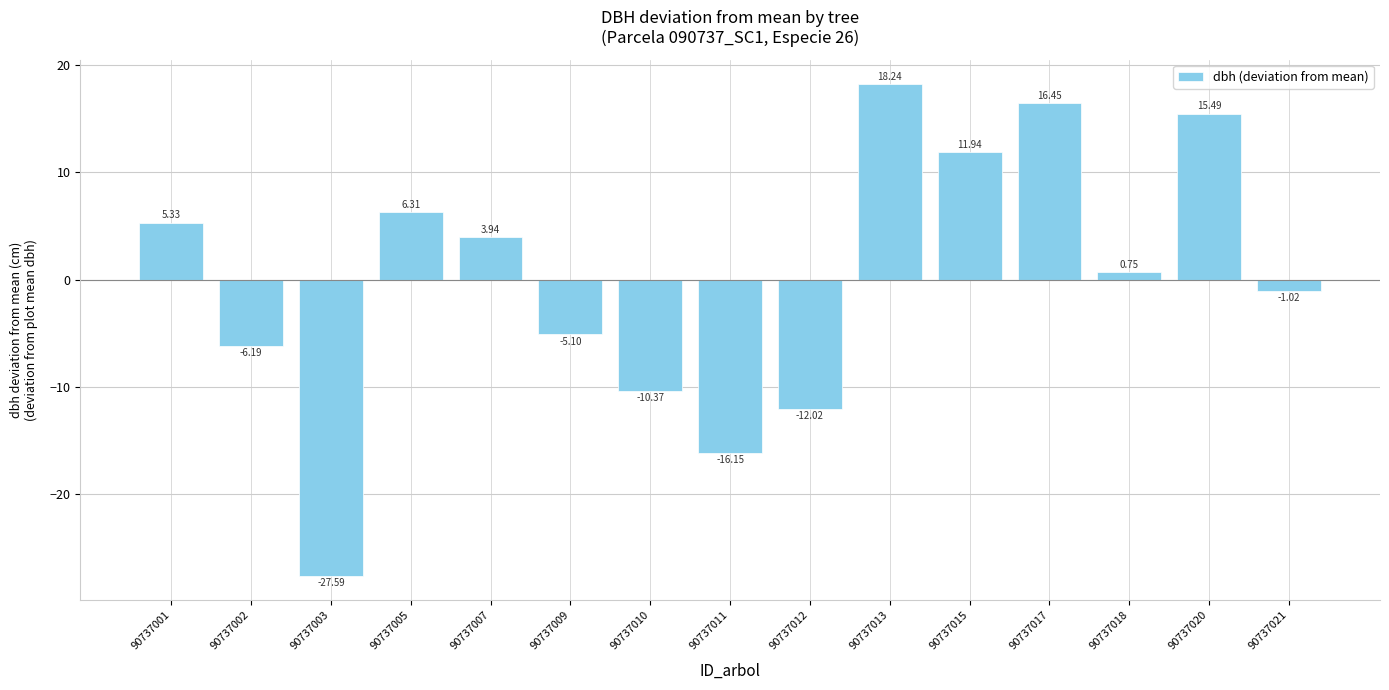

Does the chart contain stacked bars?

No